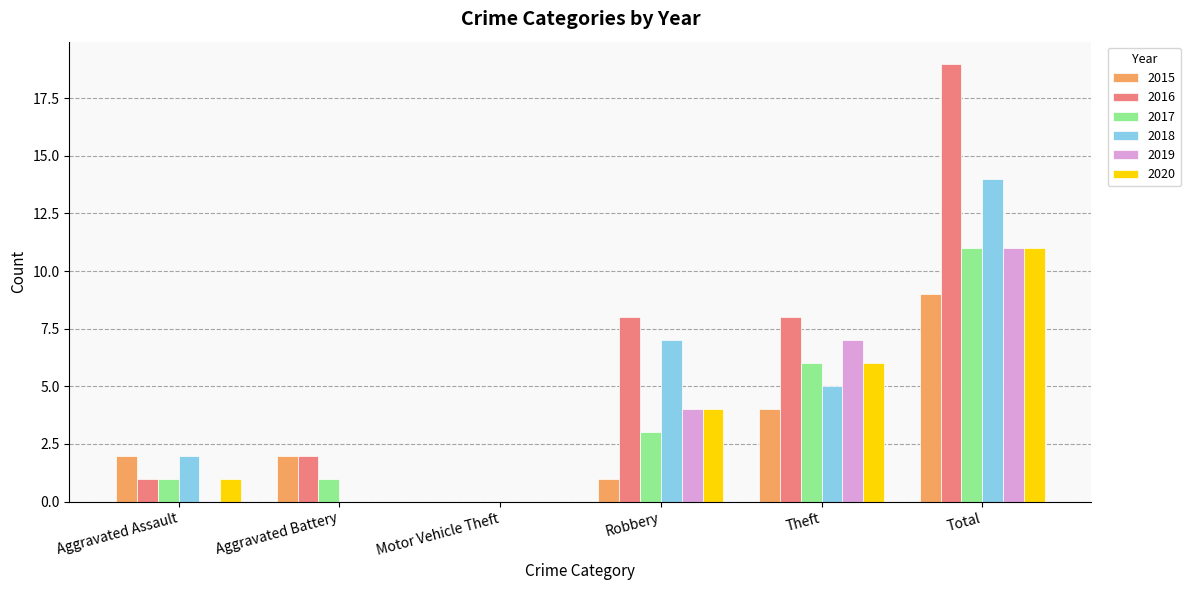

Count the number of categories in the chart.

6